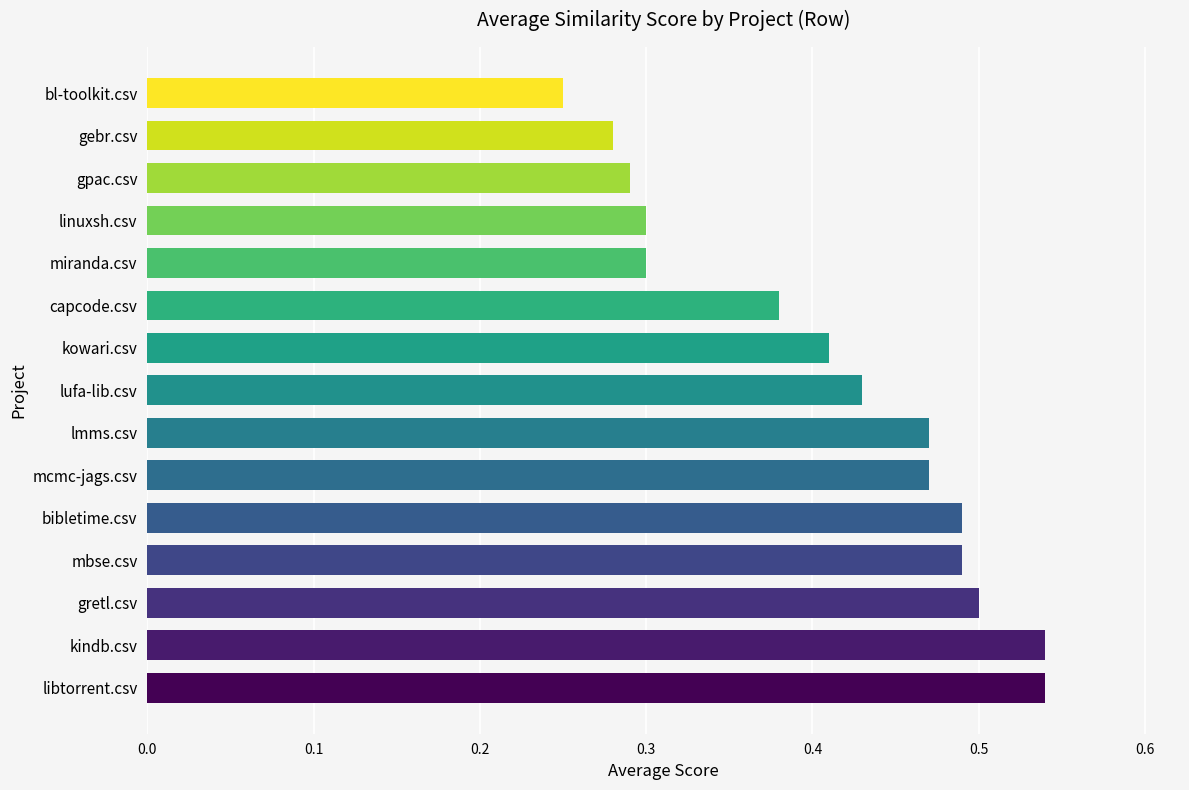

The value at bl-toolkit.csv is 0.1. True or false?

False